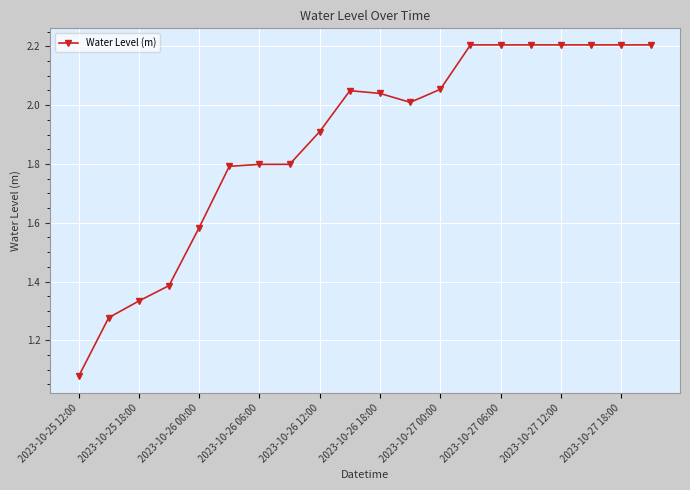

How many lines are shown in the chart?

1